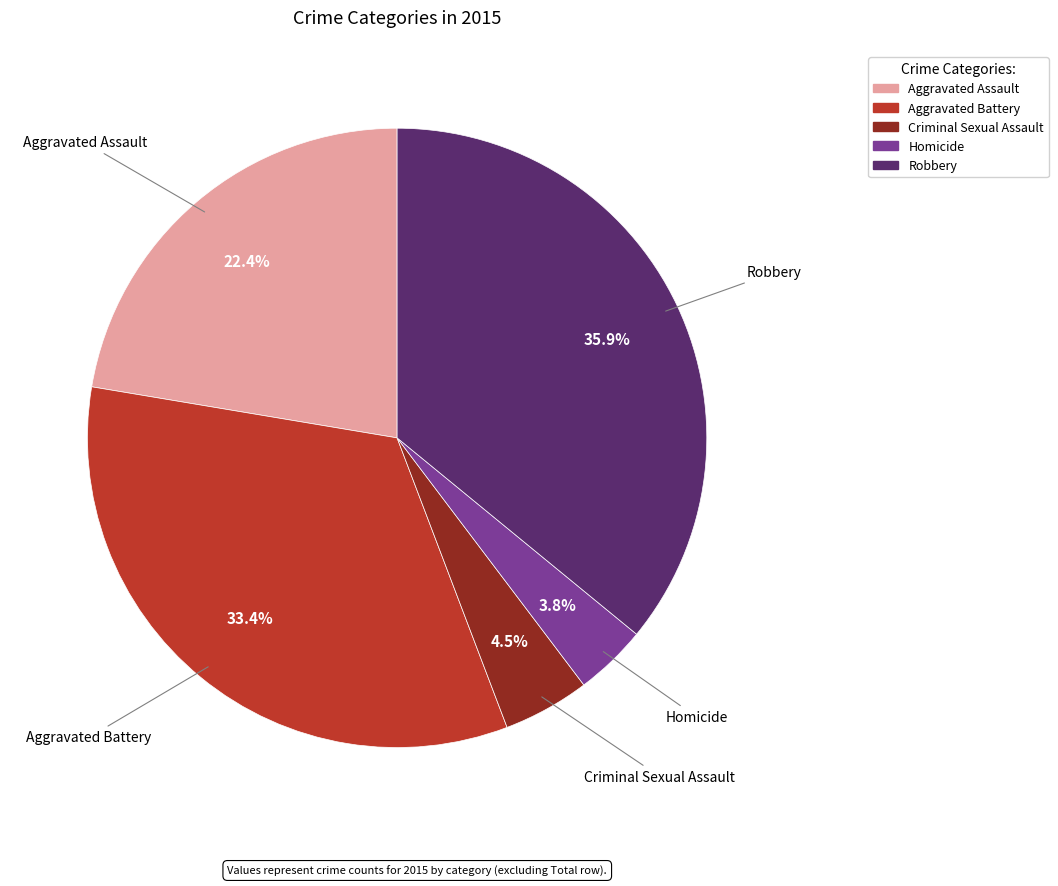

Does Robbery account for over 50% of the chart?

No